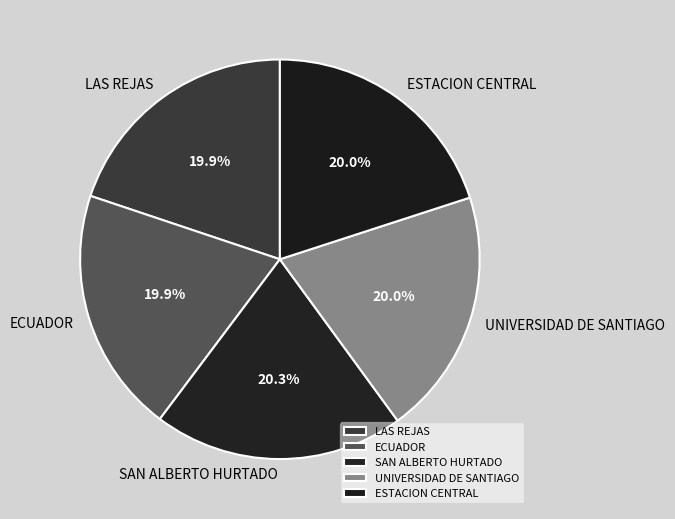

What is the ratio of the value at ECUADOR to the value at SAN ALBERTO HURTADO?

1.0